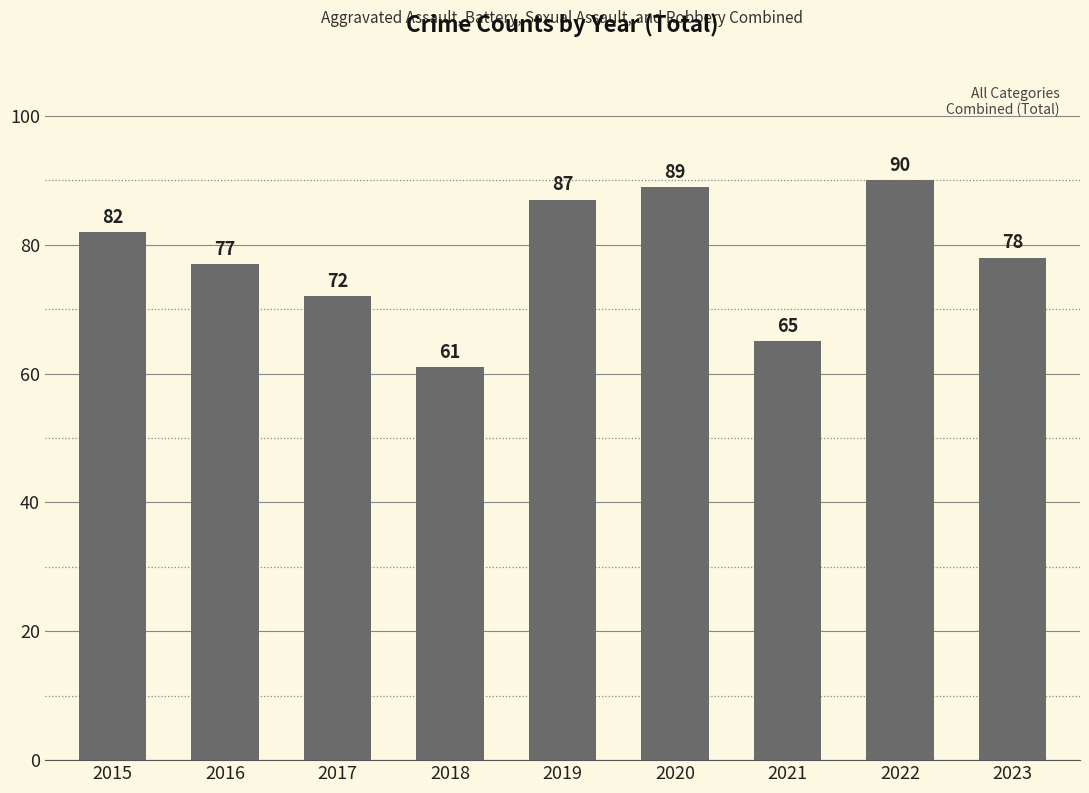

Does the chart contain any negative values?

No